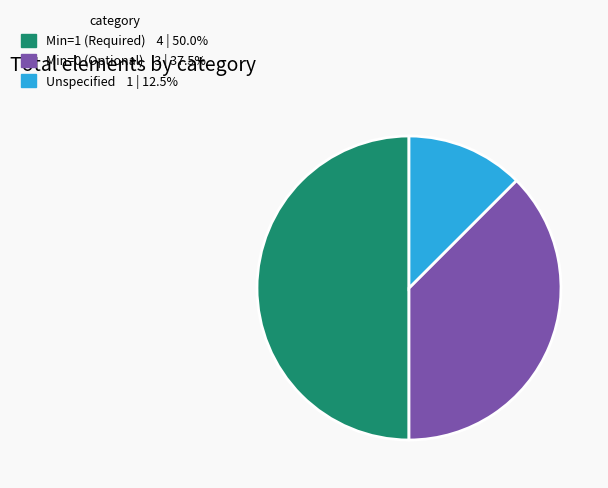

How many slices are in this pie chart?

3